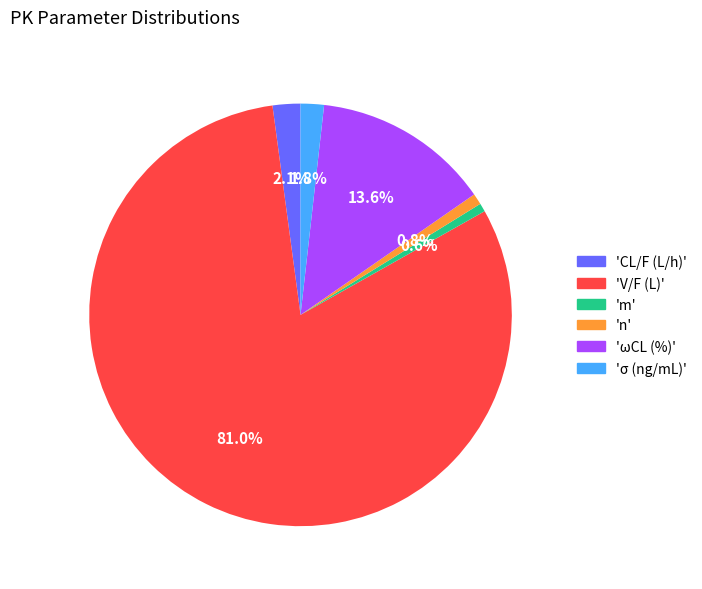

How many segments does this pie chart have?

6